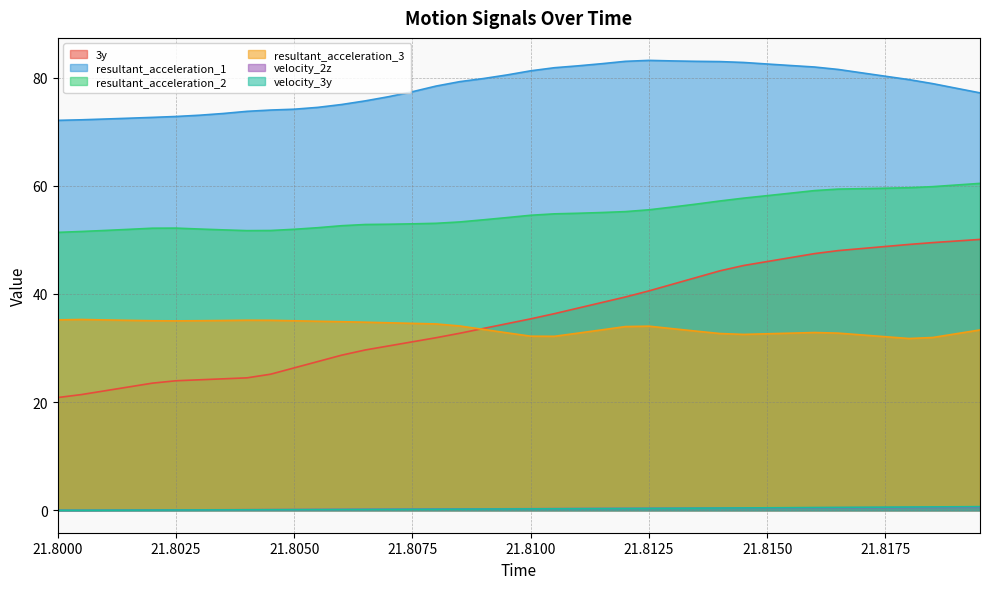

Which series has the largest total across all categories?

resultant_acceleration_1